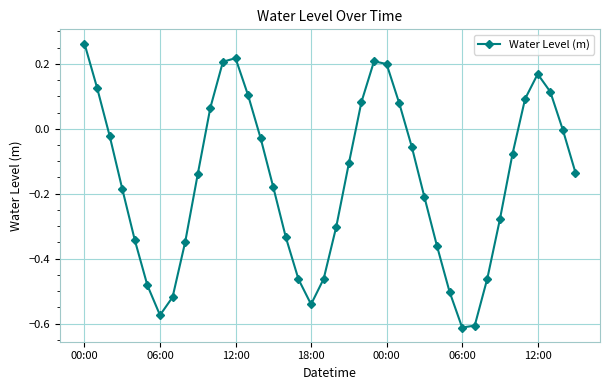

How many interior local peaks (higher than both neighbors) does the data have?

3